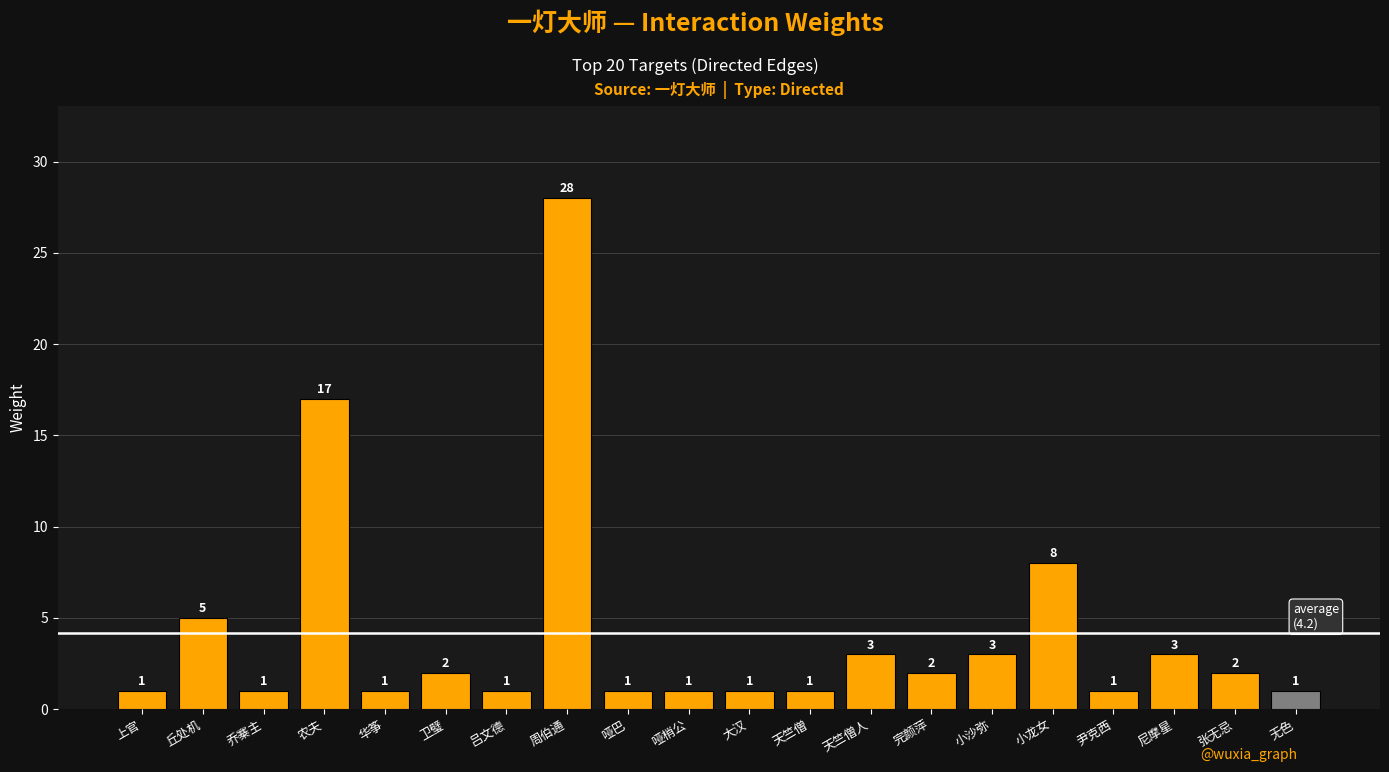

The value at 完颜萍 is 2. True or false?

True